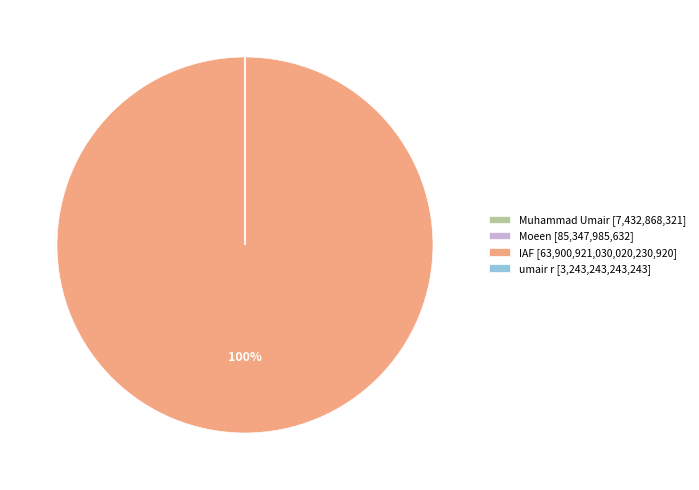

Is there a majority slice in this chart?

Yes